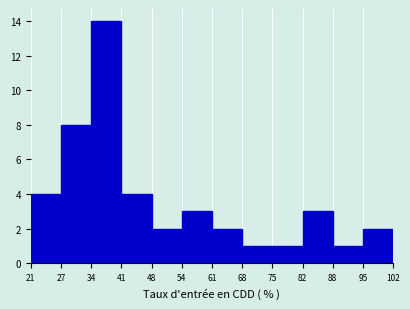

Over which range of the x-axis is the bar tallest?

34 to 41